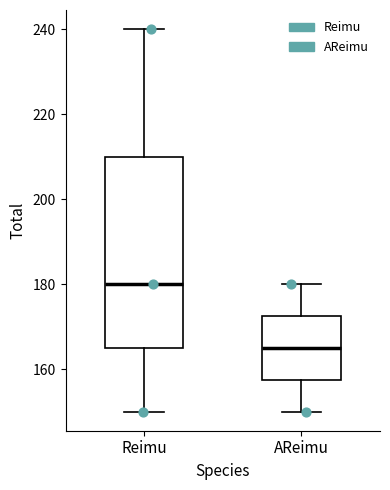

Where does the median line of the box for Reimu sit on the y-axis? The values are not printed on the chart, so give them approximately, as read against the axis.

180